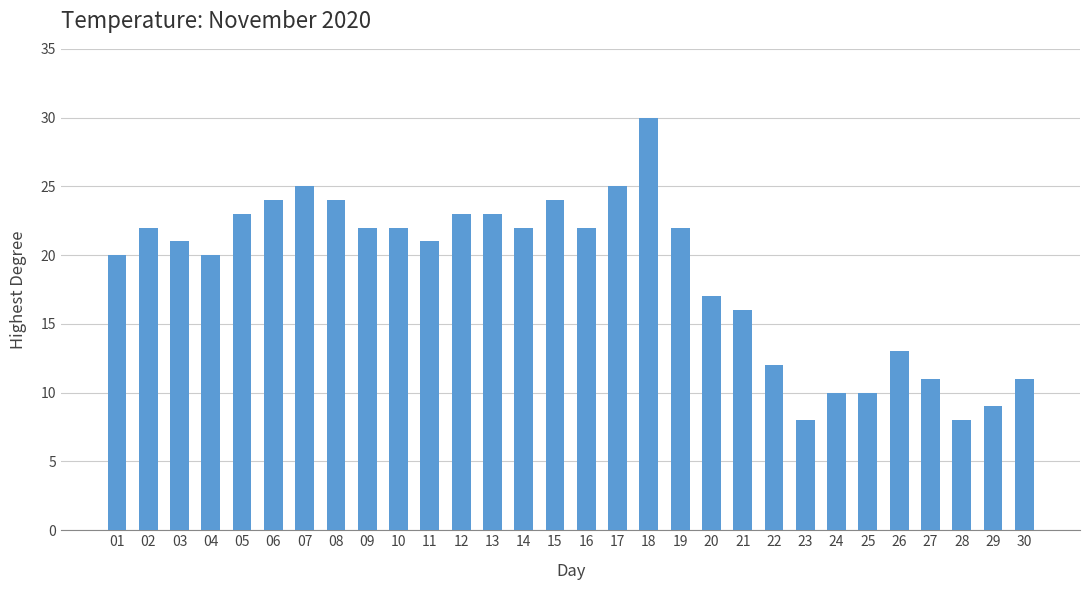

Which label corresponds to the largest value in the chart?

18